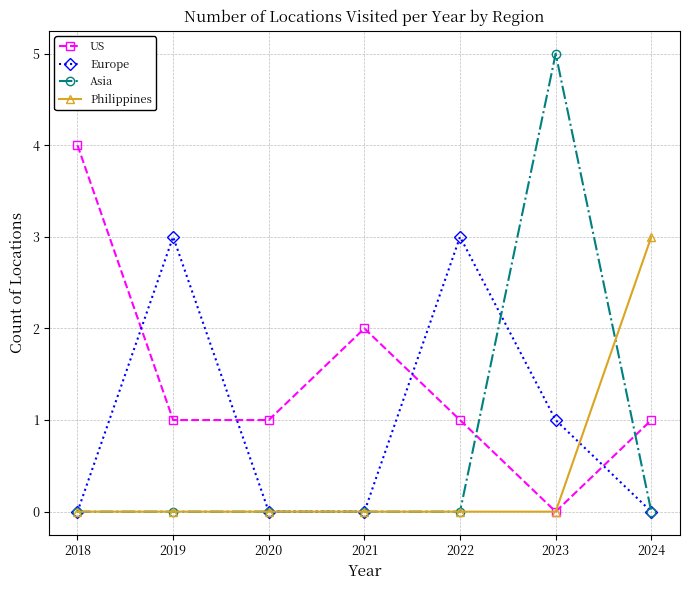

What are all the series names shown in the legend?

US, Europe, Asia, Philippines